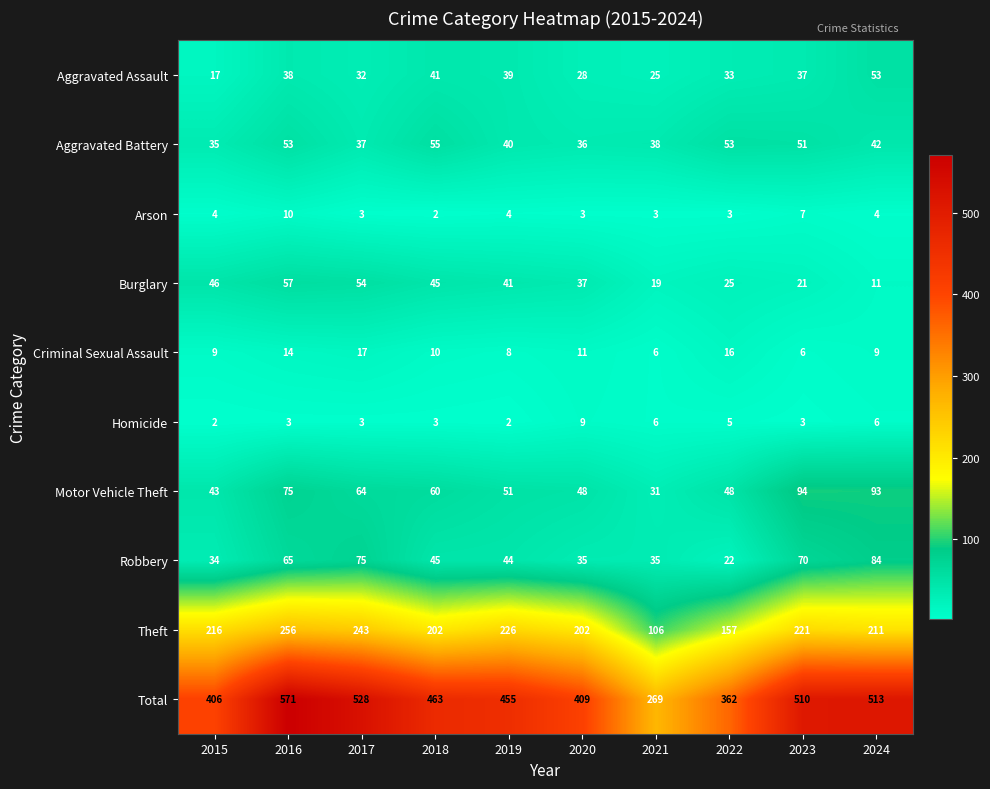

What is the sum of the Burglary values at 2024 and 2015?

57